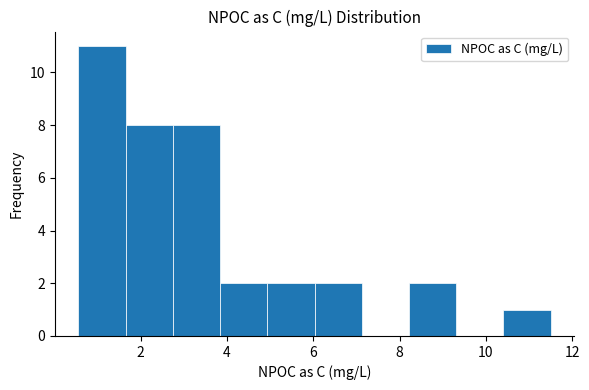

What is the height of the bar covering 5.0 to 6.0 on the x-axis? Neither the bar edges nor the heights are printed on the chart, so give them approximately, as read against the axes.

2